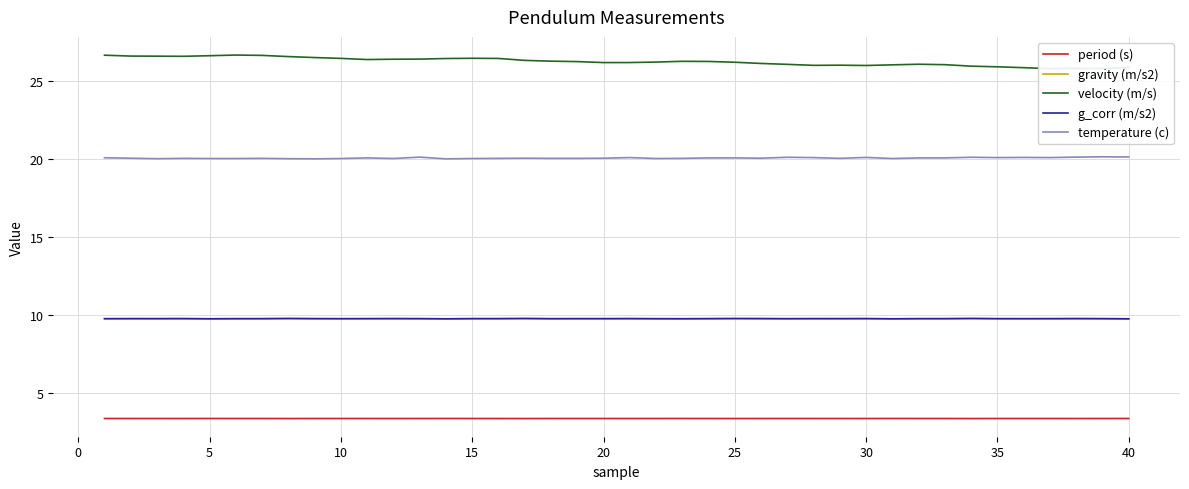

How many g_corr (m/s2) values are between 9 and 10?

40